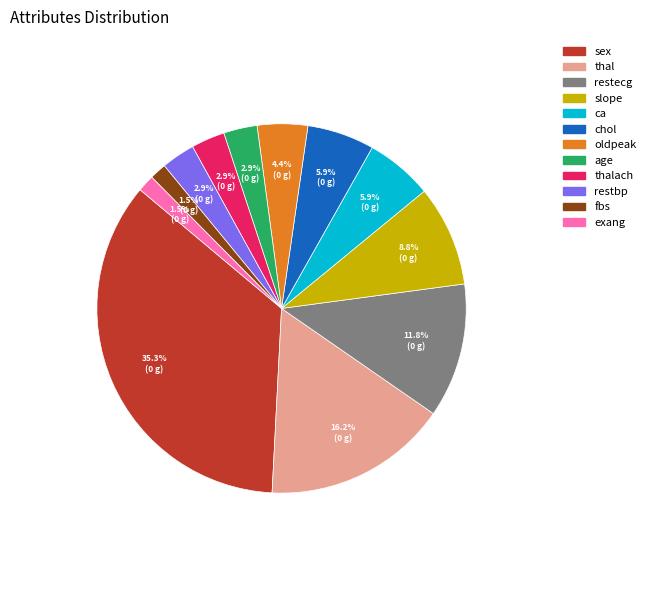

How many segments does this pie chart have?

12